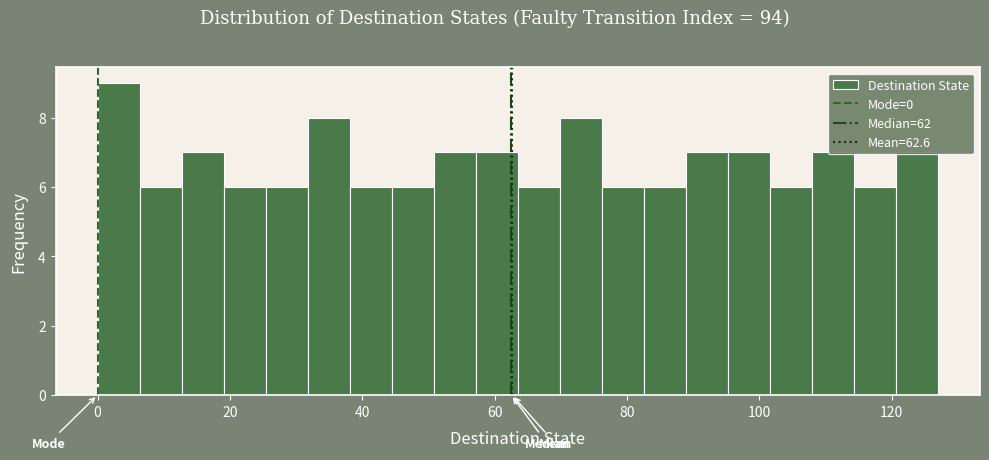

Around what value on the x-axis is the tallest bar? Give the approximate position of its centre, as read against the axis.

4